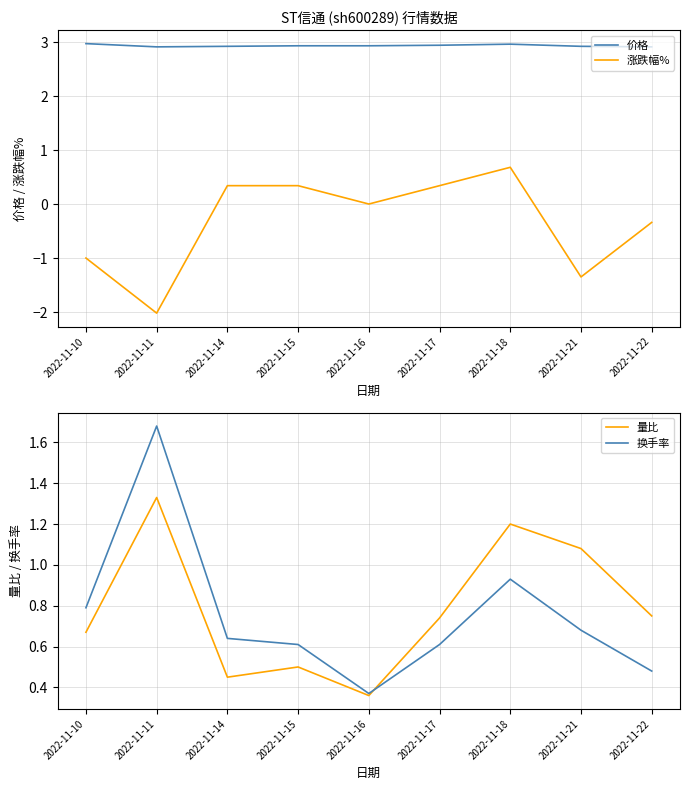

What is the sum of the 换手率 values at 2022-11-14 and 2022-11-21?

1.3